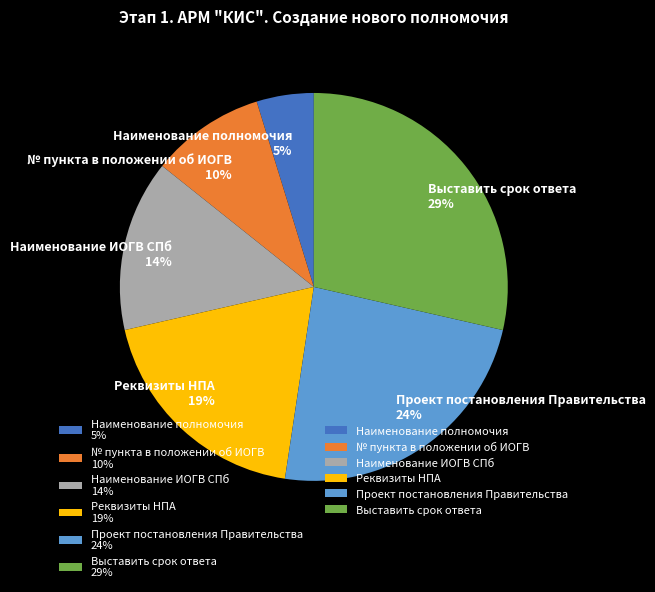

To the nearest percent, what is the difference between the largest and smallest slice percentages?

24%